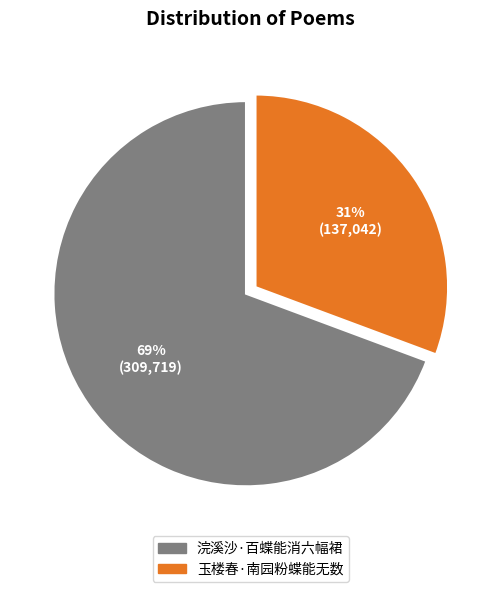

Between 浣溪沙·百蝶能消六幅裙 and 玉楼春·南园粉蝶能无数, which is larger?

浣溪沙·百蝶能消六幅裙